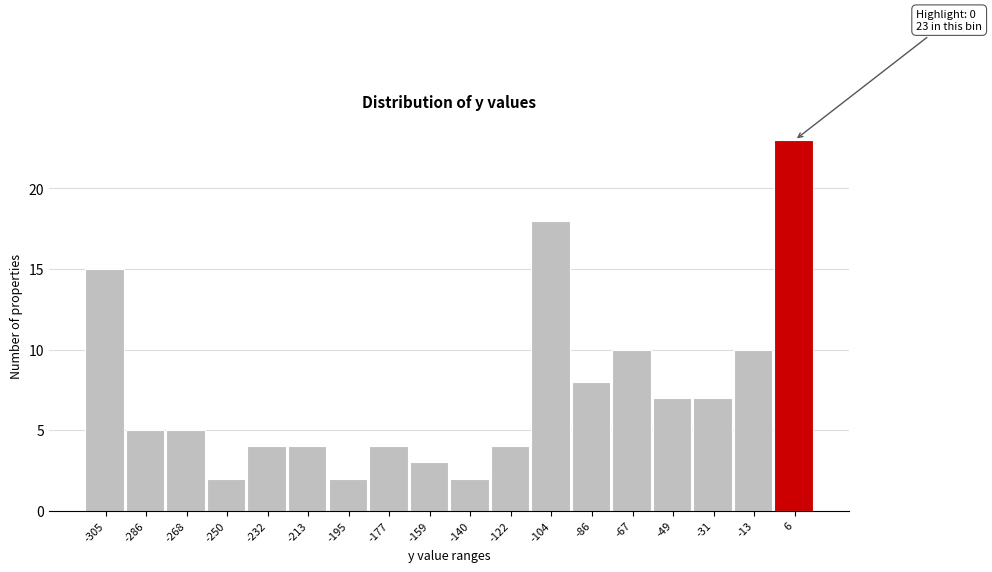

Which range on the x-axis has the tallest bar?

-4 to 14